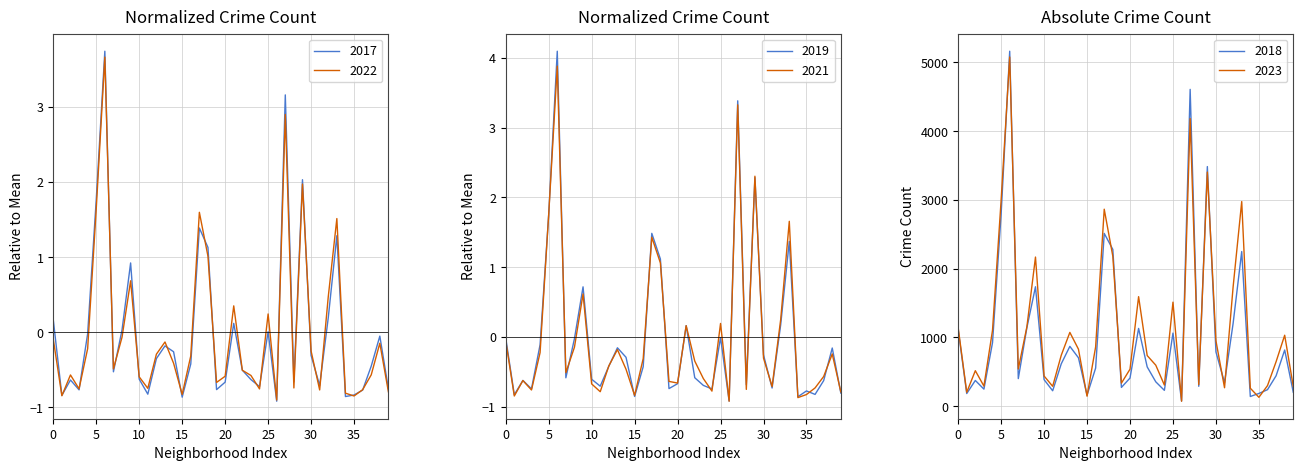

At which label does 2018 first exceed 571?

0